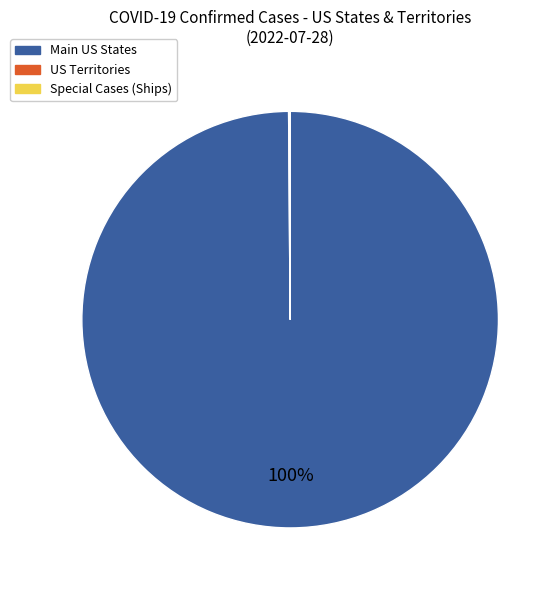

Does any single category account for the majority?

Yes